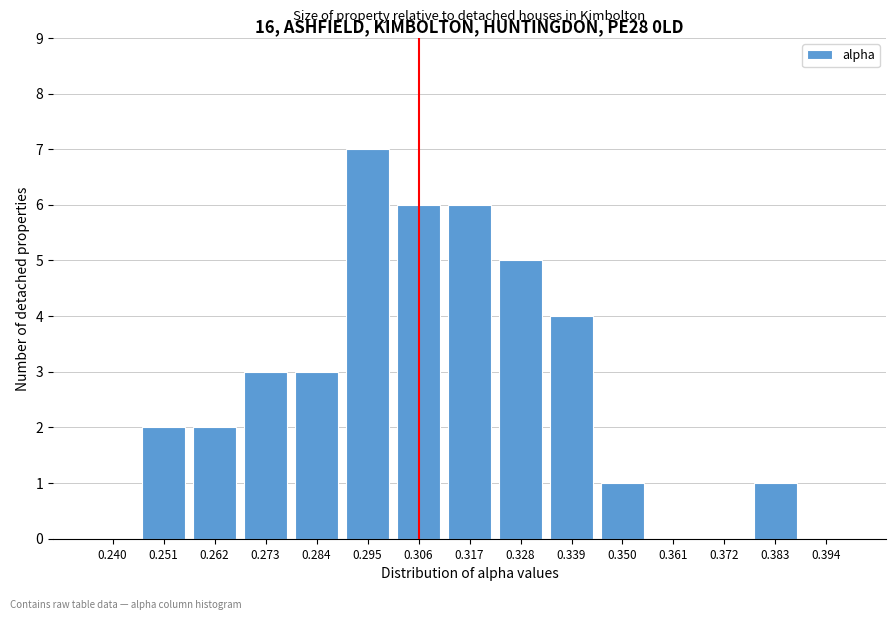

Reading left to right, what are all the values shown in this chart?

0.240=0	0.251=2	0.262=2	0.273=3	0.284=3	0.295=7	0.306=6	0.317=6	0.328=5	0.339=4	0.350=1	0.361=0	0.372=0	0.383=1	0.394=0